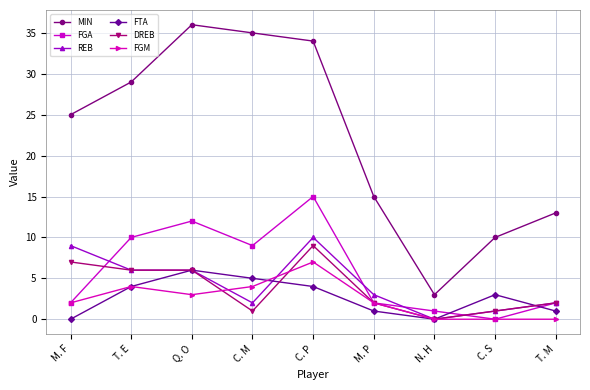

How many interior local peaks does the FTA series have?

2